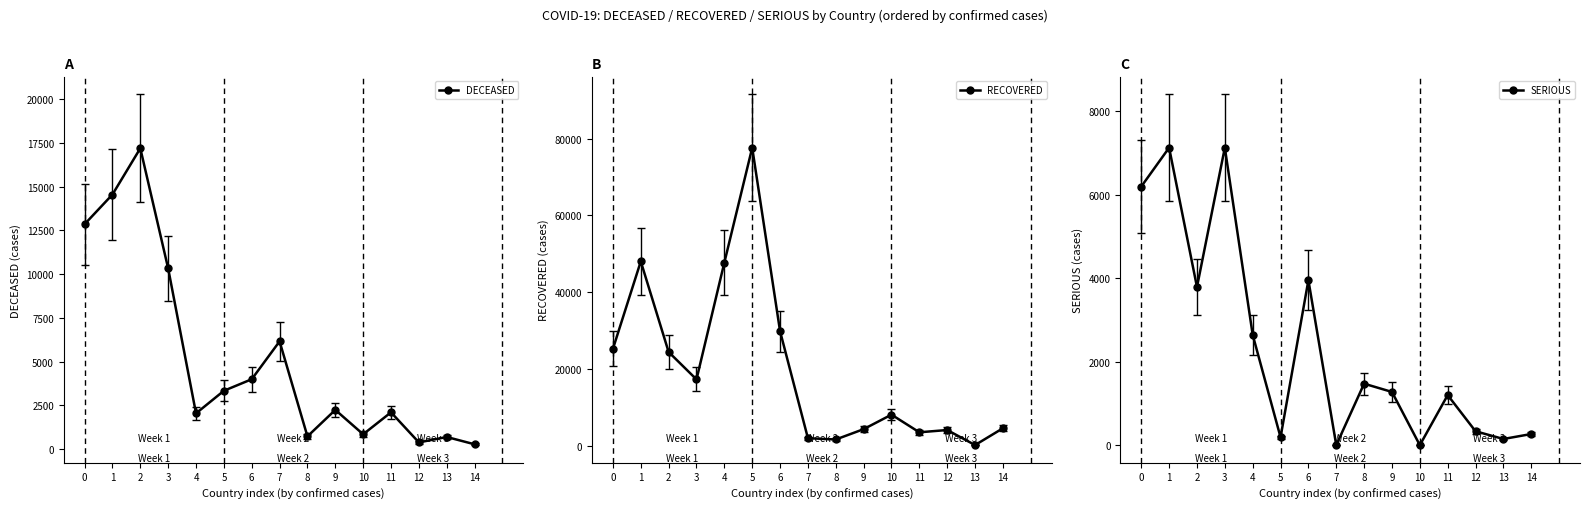

Count the number of data series in this chart.

3